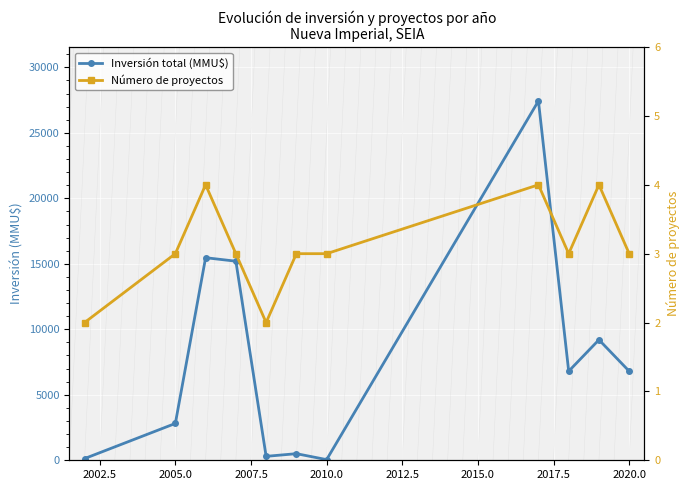

What is the minimum value shown in the chart?

2